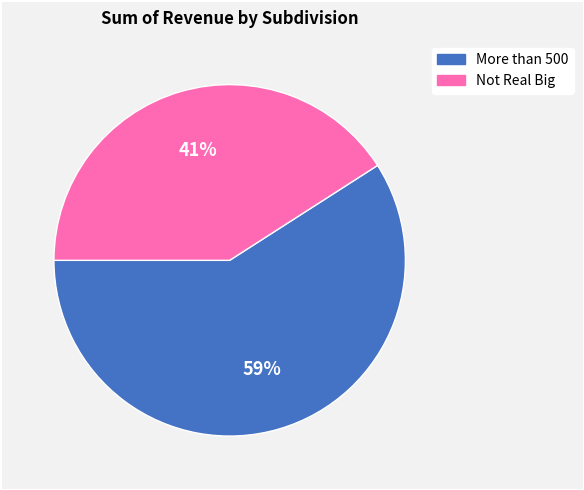

Is it true that Not Real Big is 28% of the pie?

False